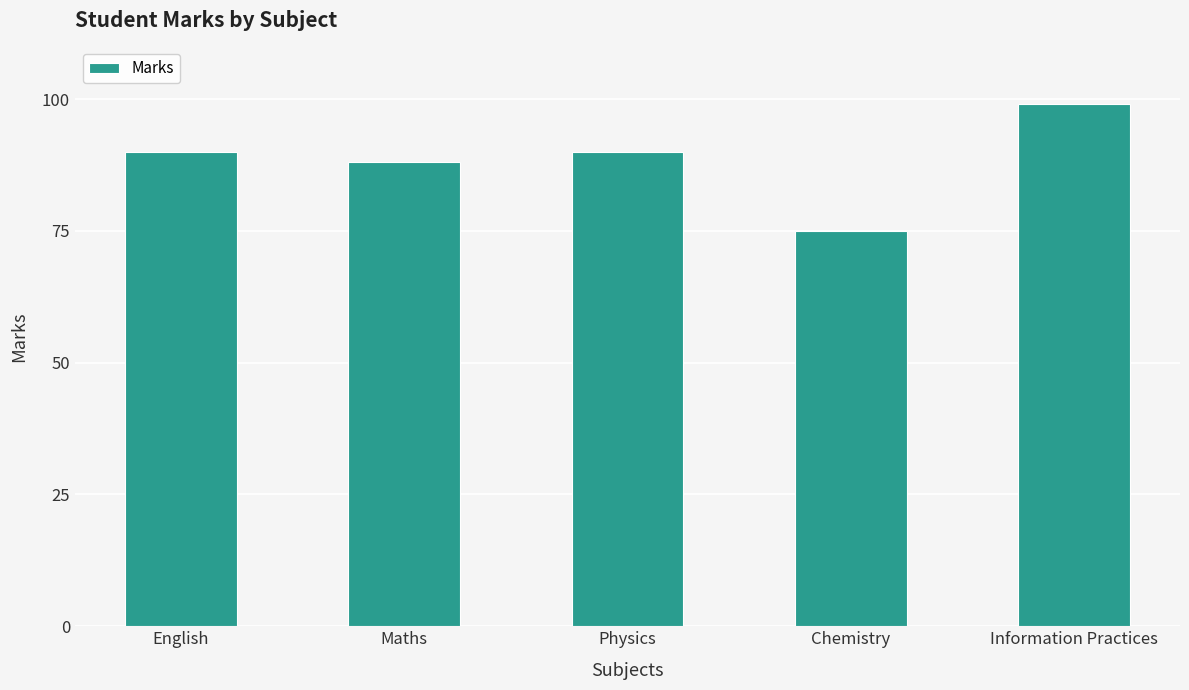

What is the label of the 1st bar from the right?

Information Practices